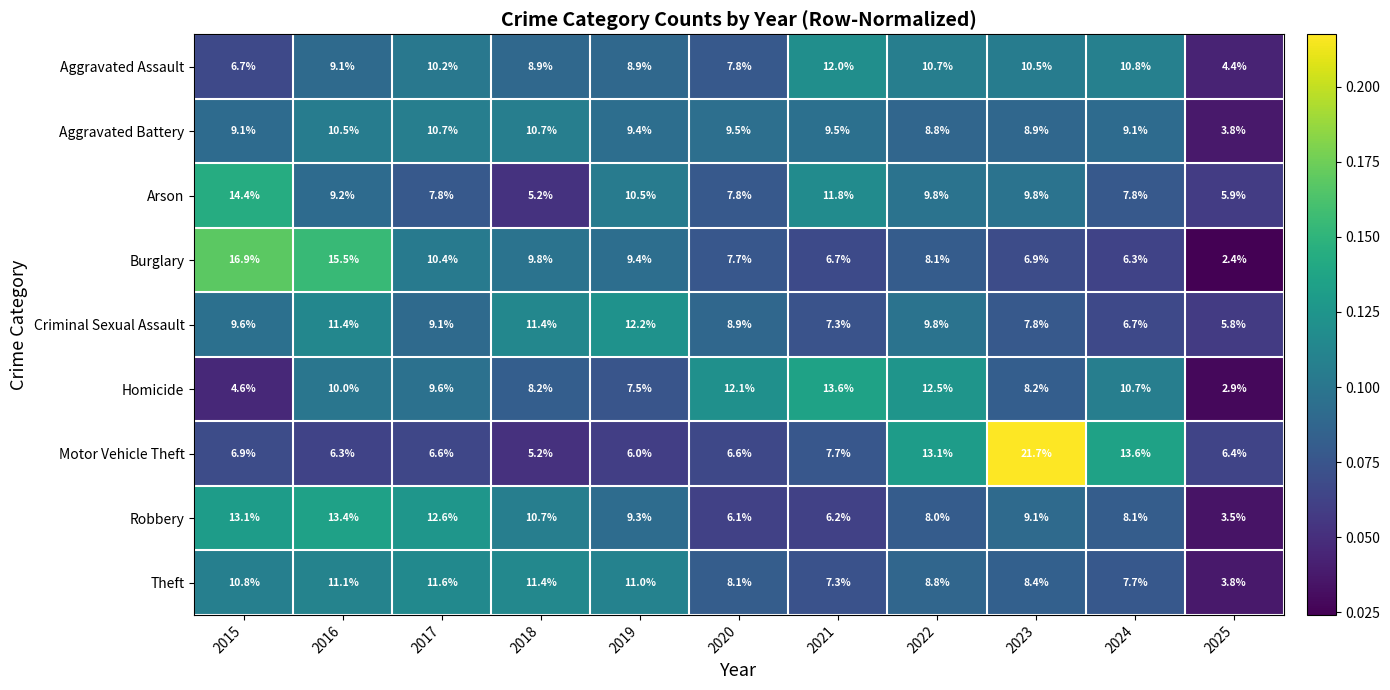

The value of Homicide at 2023 is 5.1. True or false?

False